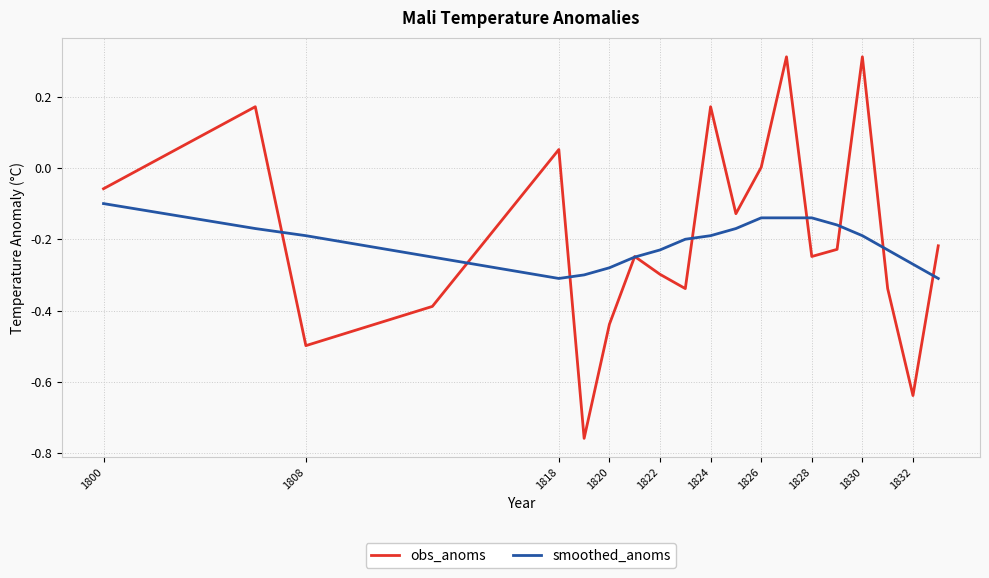

Rank the series by their maximum value, from highest to lowest.

obs_anoms, smoothed_anoms